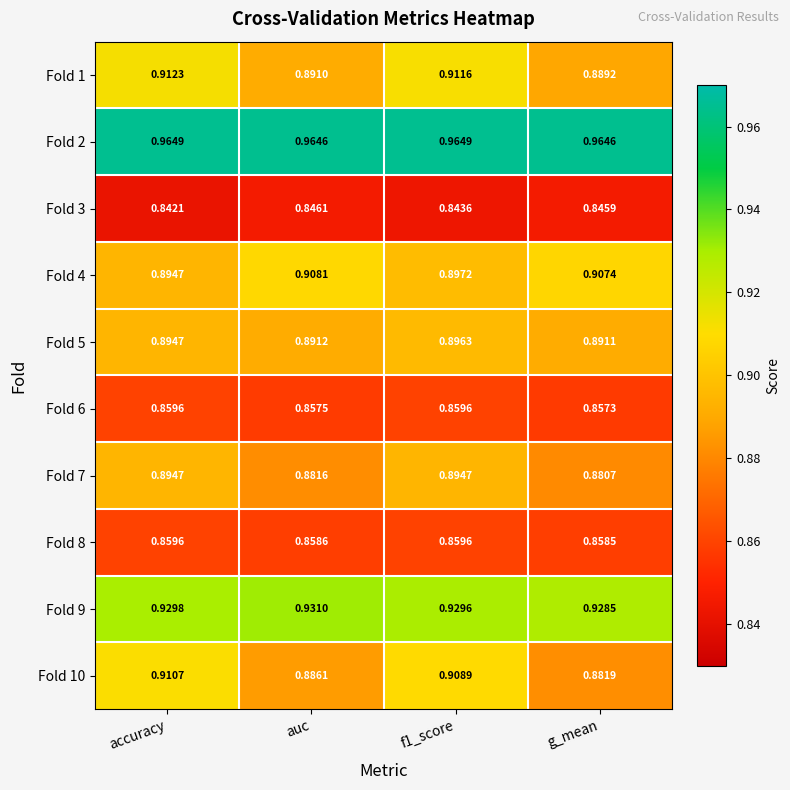

Rank the series at g_mean from lowest to highest value.

Fold 3, Fold 6, Fold 8, Fold 7, Fold 10, Fold 1, Fold 5, Fold 4, Fold 9, Fold 2